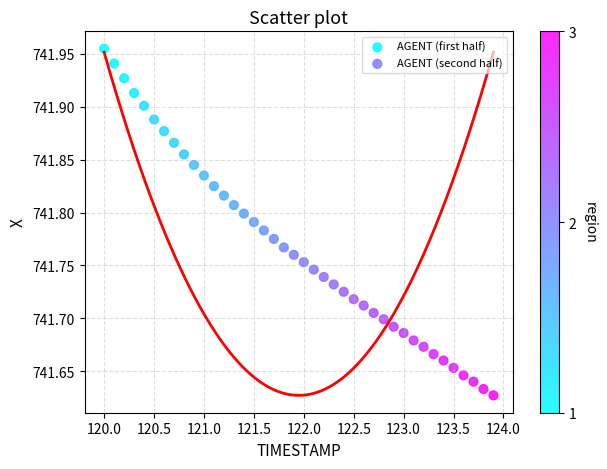

What are all the series names shown in the legend?

AGENT (first half), AGENT (second half)